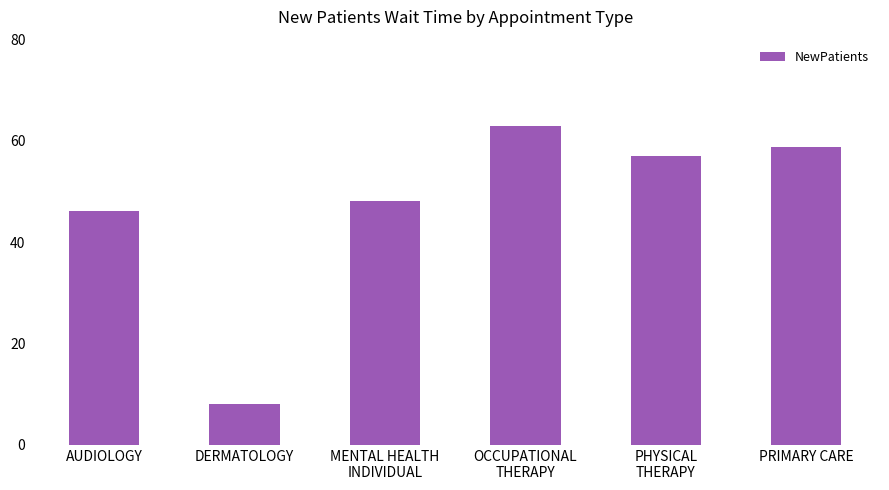

Where is the data nearest to the value 35?

AUDIOLOGY